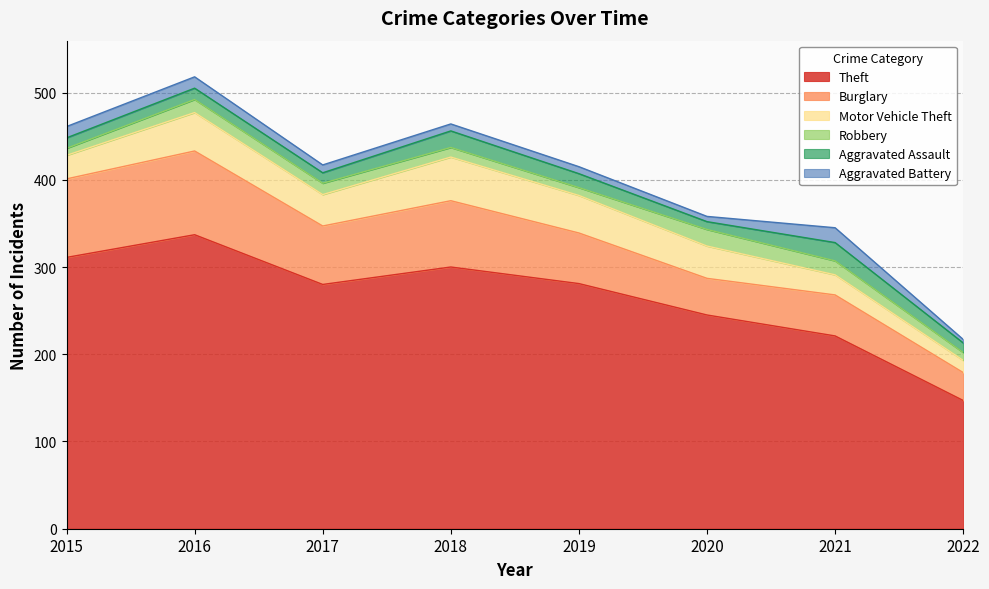

What is the value of the Theft point at the 1st from the left?

311